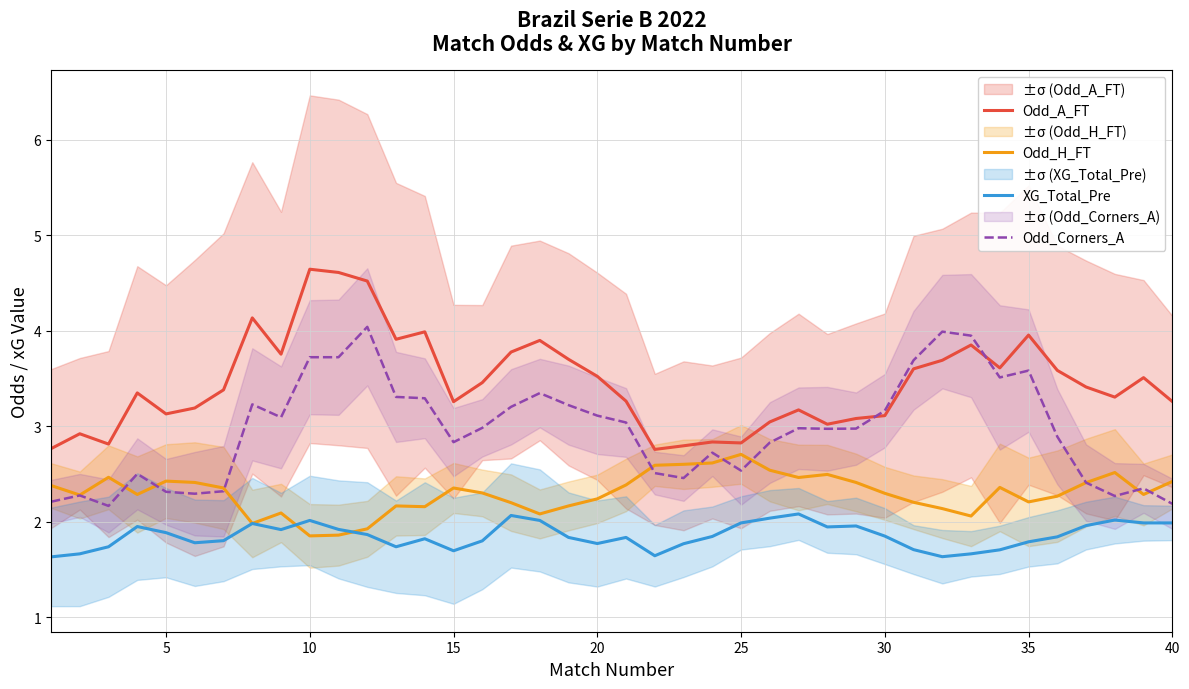

How many lines are shown in the chart?

4